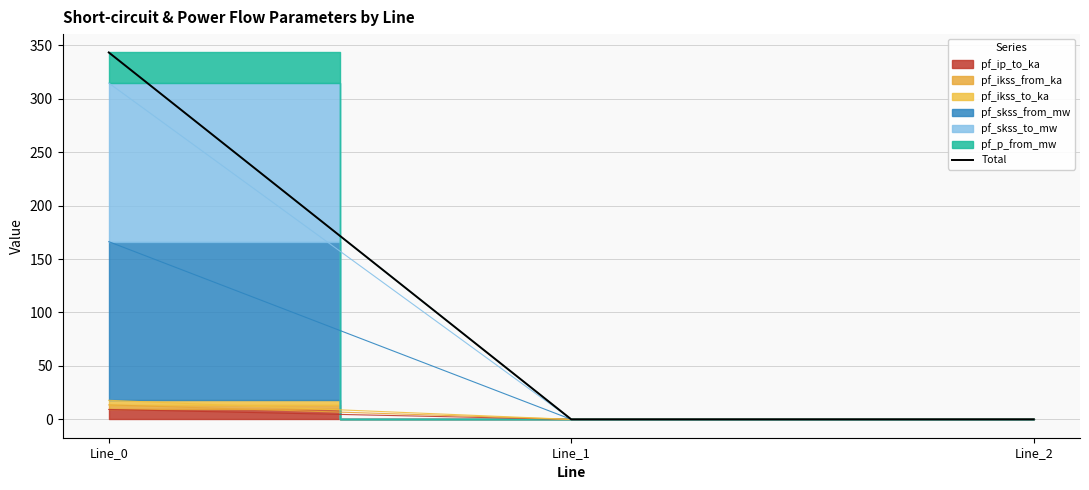

The chart shows a value of 343.2 at Line_0. True or false?

True